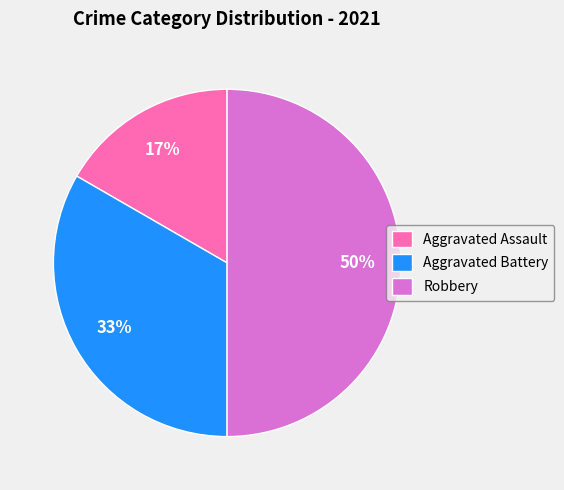

Do Aggravated Assault and Robbery together represent more than half of the pie?

Yes